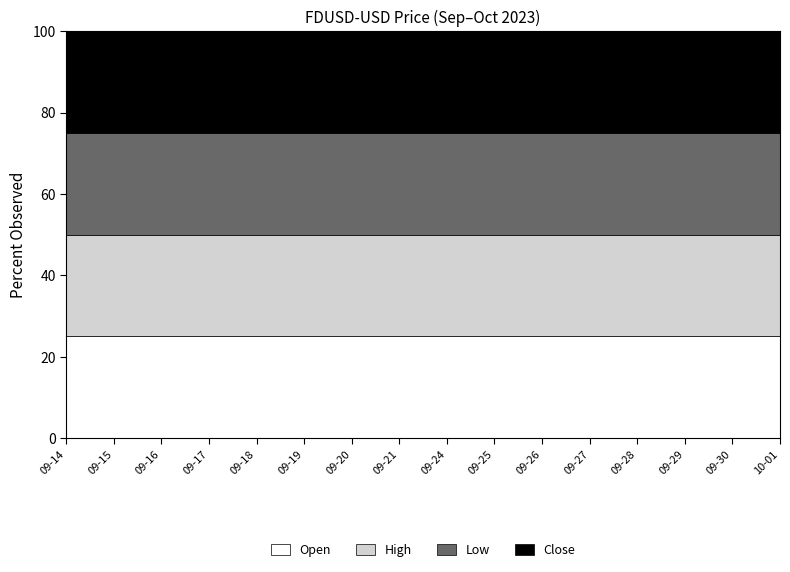

Reading left to right, extract all data points from this chart.

Open: 2023-09-14=1.0	2023-09-15=1.0	2023-09-16=1.0	2023-09-17=1.0	2023-09-18=1.0	2023-09-19=1.0	2023-09-20=1.0	2023-09-21=1.0	2023-09-24=1.0	2023-09-25=1.0	2023-09-26=1.0	2023-09-27=1.0	2023-09-28=1.0	2023-09-29=1.0	2023-09-30=1.0	2023-10-01=1.0
High: 2023-09-14=1.0	2023-09-15=1.0	2023-09-16=1.0	2023-09-17=1.0	2023-09-18=1.0	2023-09-19=1.0	2023-09-20=1.0	2023-09-21=1.0	2023-09-24=1.0	2023-09-25=1.0	2023-09-26=1.0	2023-09-27=1.0	2023-09-28=1.0	2023-09-29=1.0	2023-09-30=1.0	2023-10-01=1.0
Low: 2023-09-14=1.0	2023-09-15=1.0	2023-09-16=1.0	2023-09-17=1.0	2023-09-18=1.0	2023-09-19=1.0	2023-09-20=1.0	2023-09-21=1.0	2023-09-24=1.0	2023-09-25=1.0	2023-09-26=1.0	2023-09-27=1.0	2023-09-28=1.0	2023-09-29=1.0	2023-09-30=1.0	2023-10-01=1.0
Close: 2023-09-14=1.0	2023-09-15=1.0	2023-09-16=1.0	2023-09-17=1.0	2023-09-18=1.0	2023-09-19=1.0	2023-09-20=1.0	2023-09-21=1.0	2023-09-24=1.0	2023-09-25=1.0	2023-09-26=1.0	2023-09-27=1.0	2023-09-28=1.0	2023-09-29=1.0	2023-09-30=1.0	2023-10-01=1.0